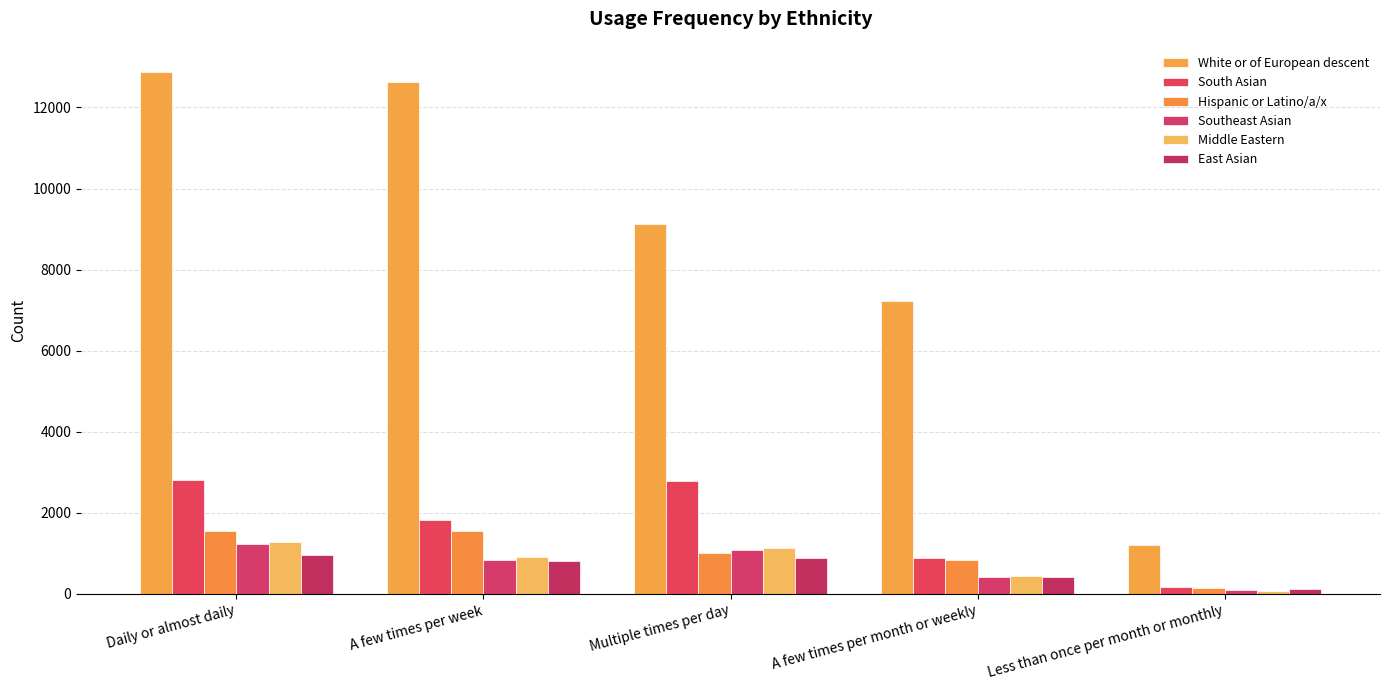

What is the greatest value displayed?

12877